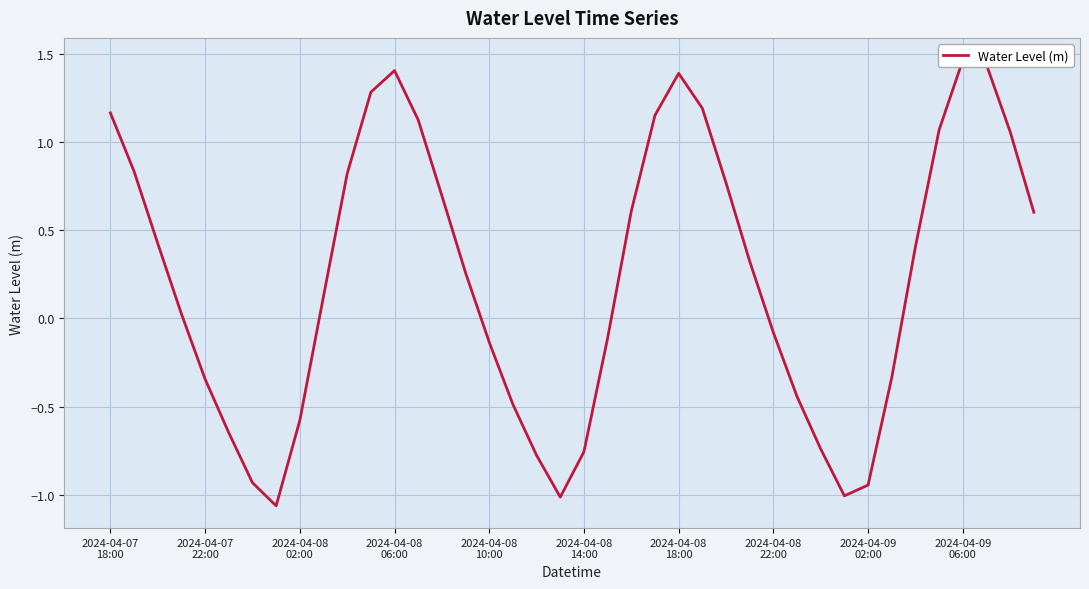

Does the chart display data point markers on the line(s)?

No